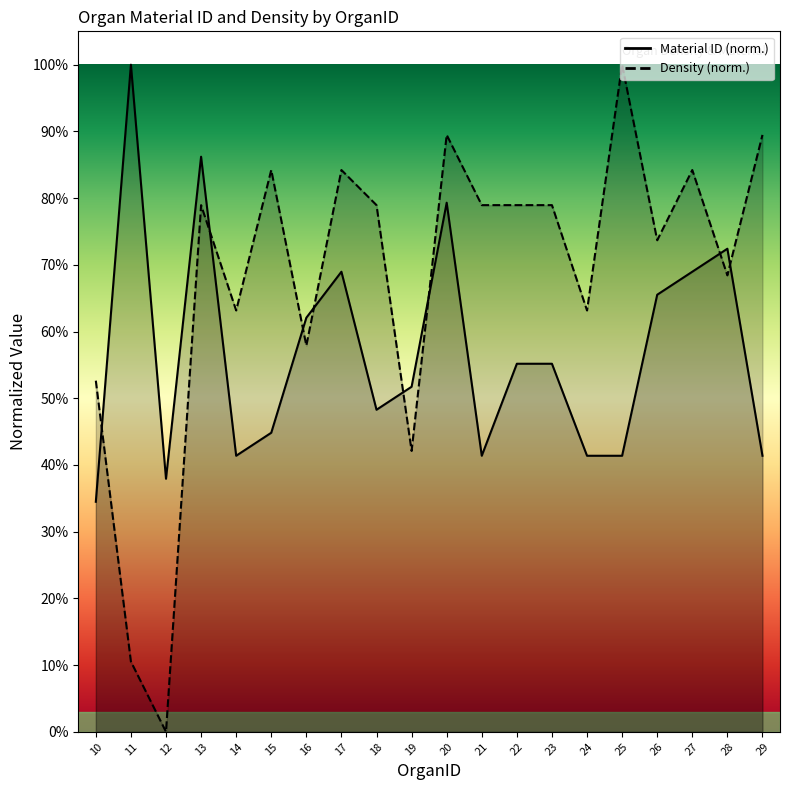

How many series are shown in this chart?

2